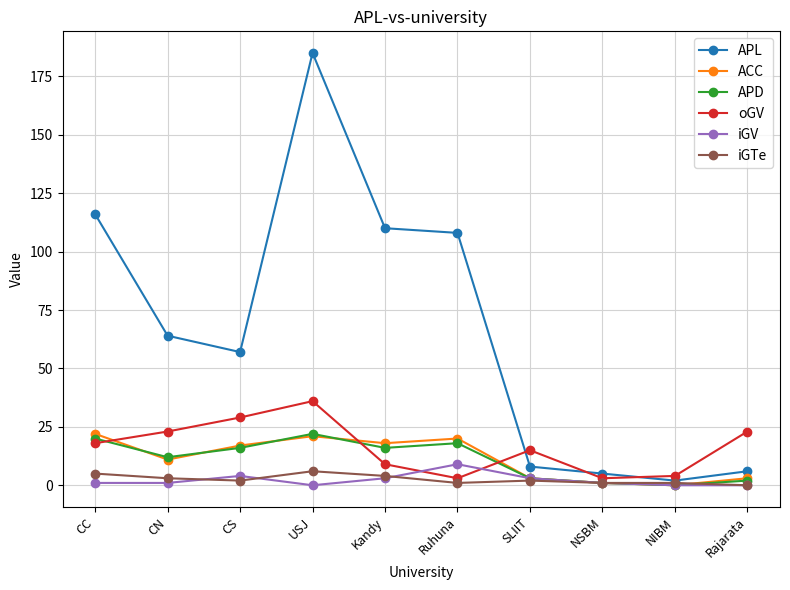

What are all the series names shown in the legend?

APL, ACC, APD, oGV, iGV, iGTe